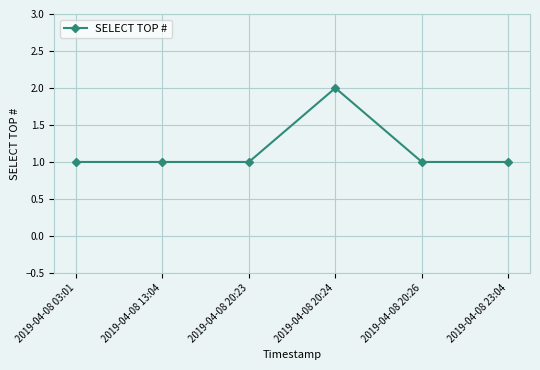

The value at 2019-04-08 20:23 is 1. True or false?

True